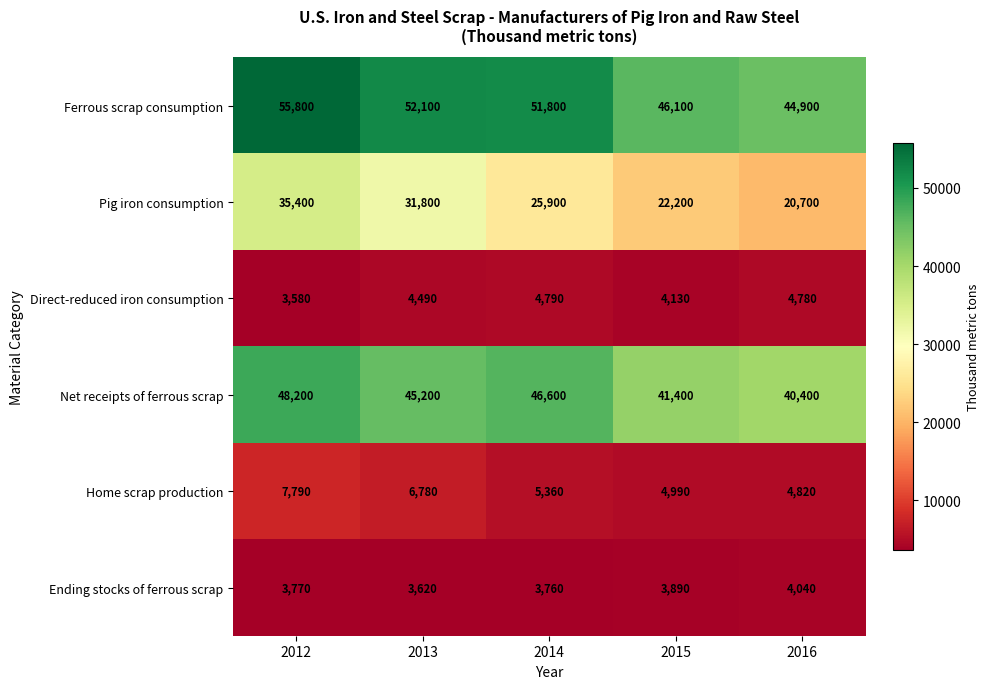

What is the approximate value of Ferrous scrap consumption at 2016, to the nearest 50?

44900